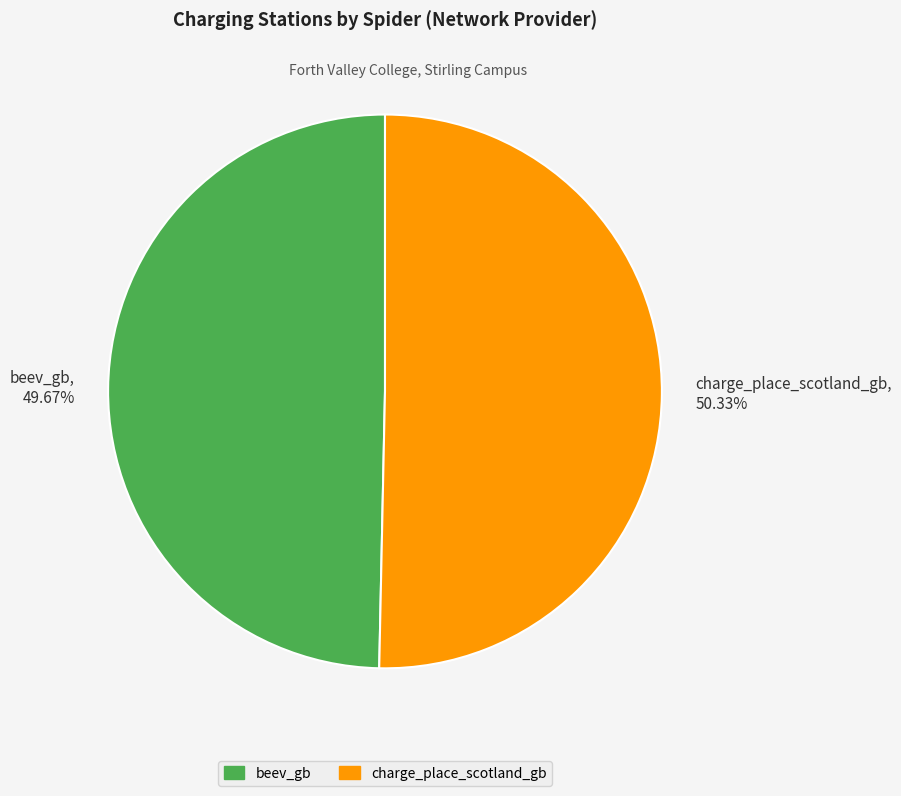

What percentage is the beev_gb slice, to the nearest percent?

50%